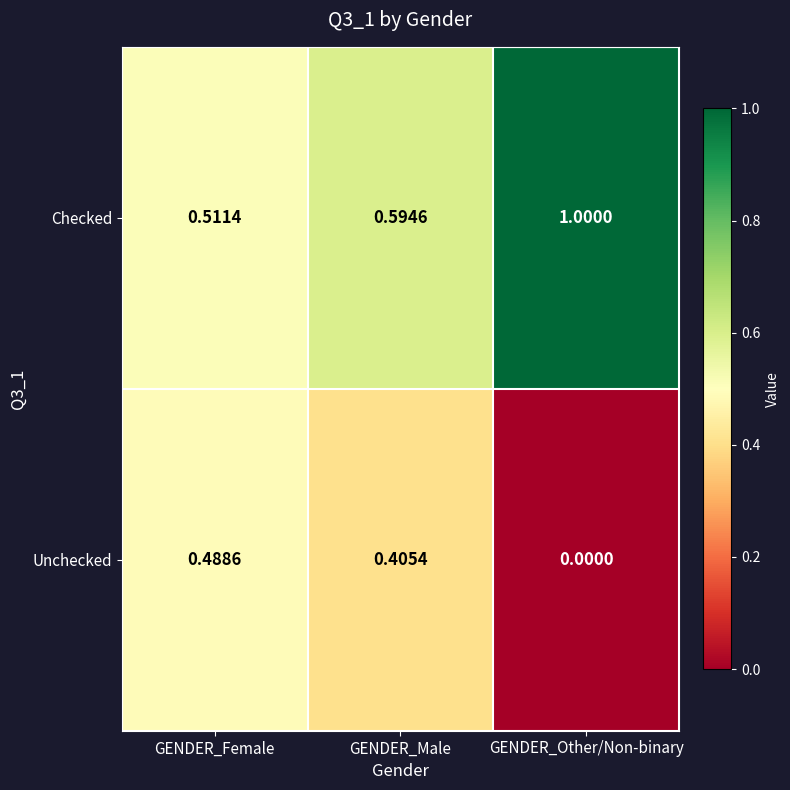

What is the difference between the highest and lowest values at GENDER_Male?

0.2